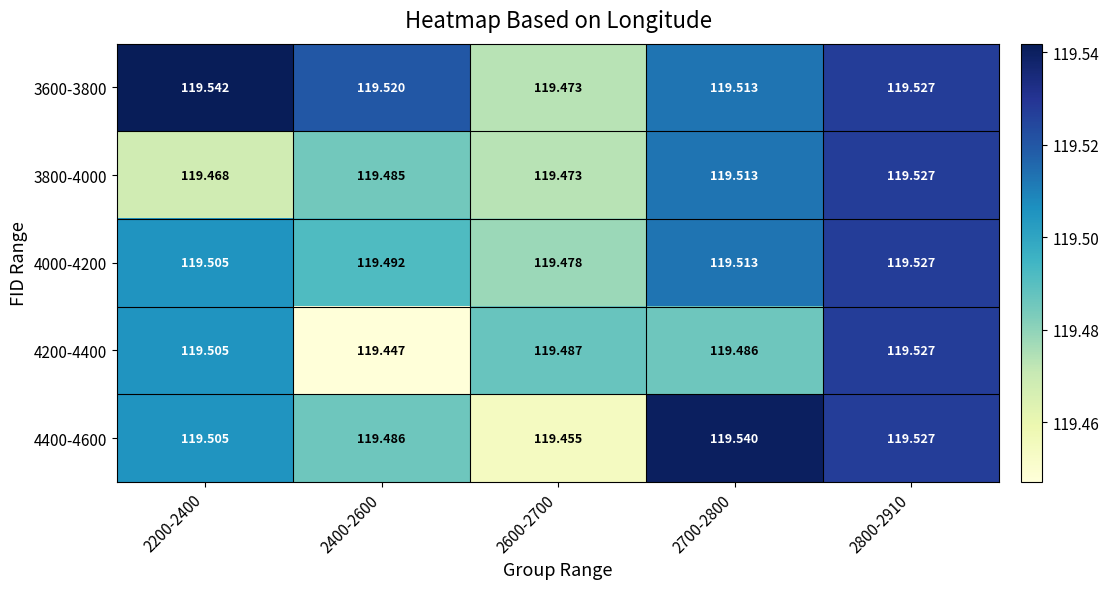

What is the total value across all series at 2400-2600?

597.4